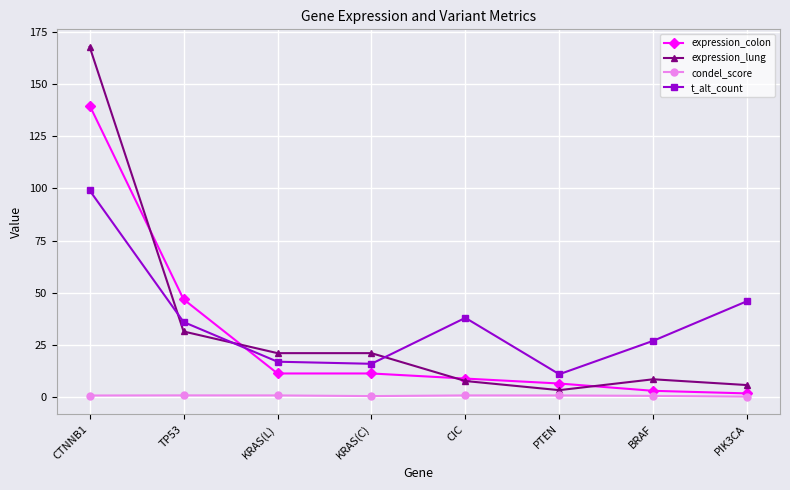

List the series in order of their peak value, lowest first.

condel_score, t_alt_count, expression_colon, expression_lung